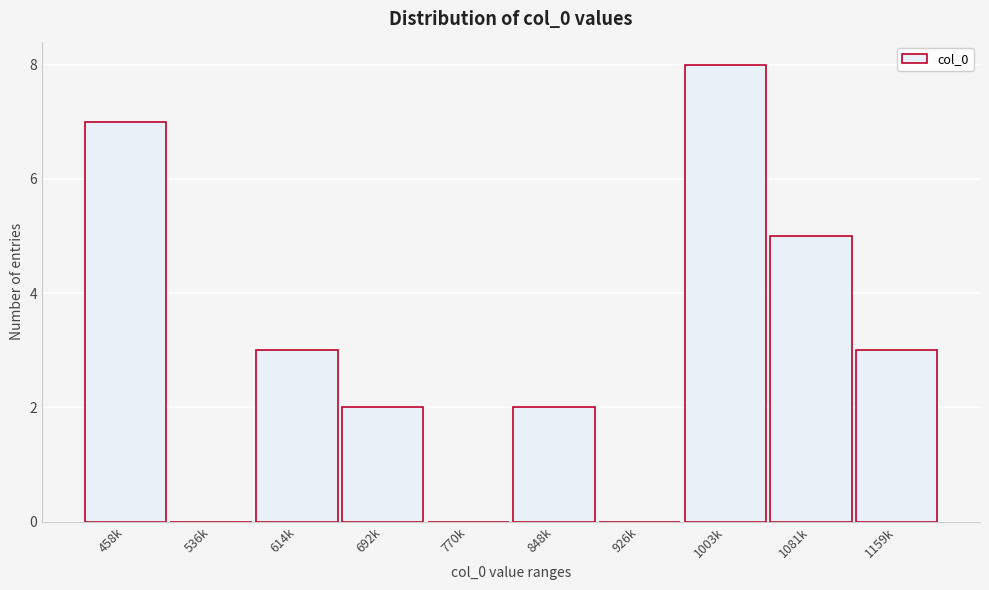

Reading right to left, what are all the values shown in this chart?

1159k=3	1081k=5	1003k=8	926k=0	848k=2	770k=0	692k=2	614k=3	536k=0	458k=7